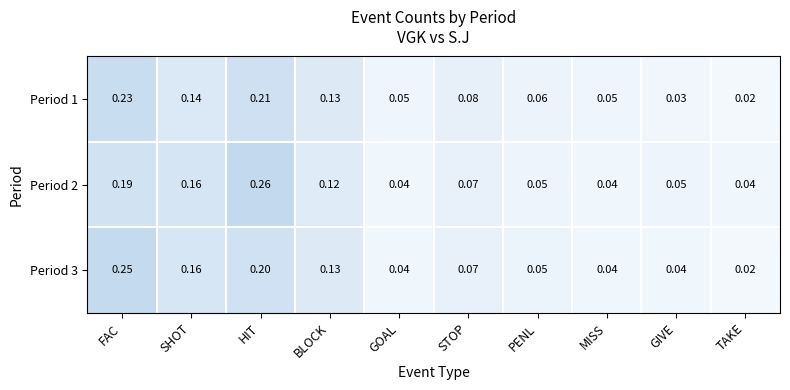

Which series has the largest total across all categories?

Period 2